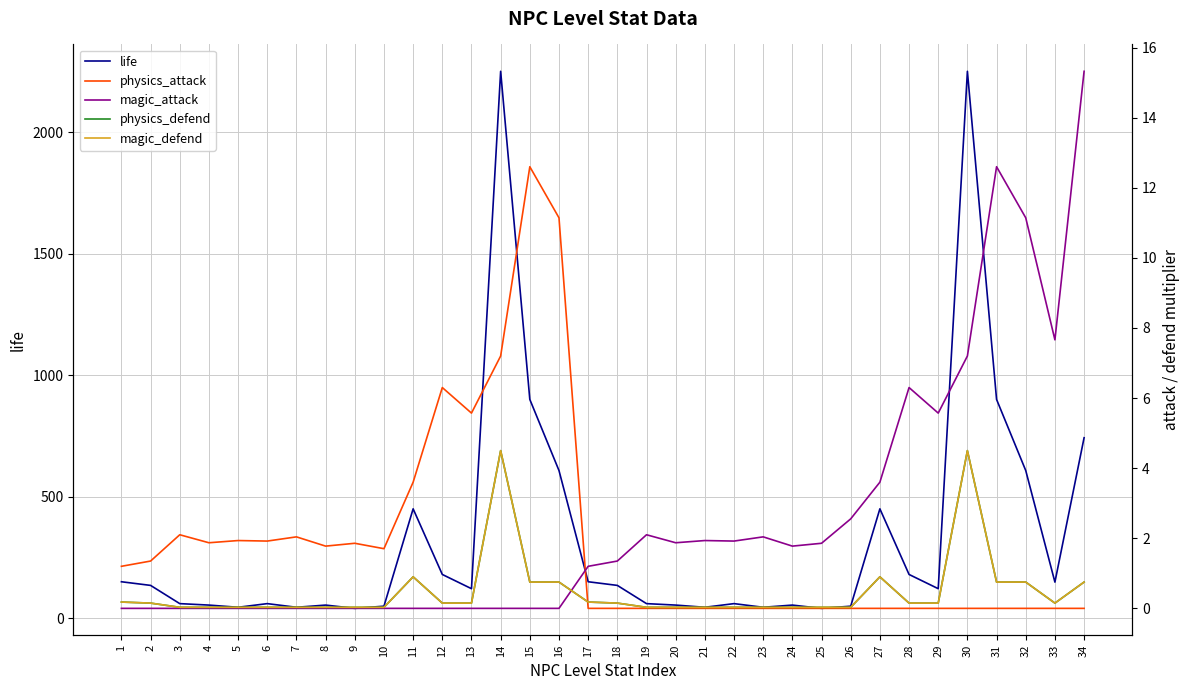

Count the number of categories in the chart.

34